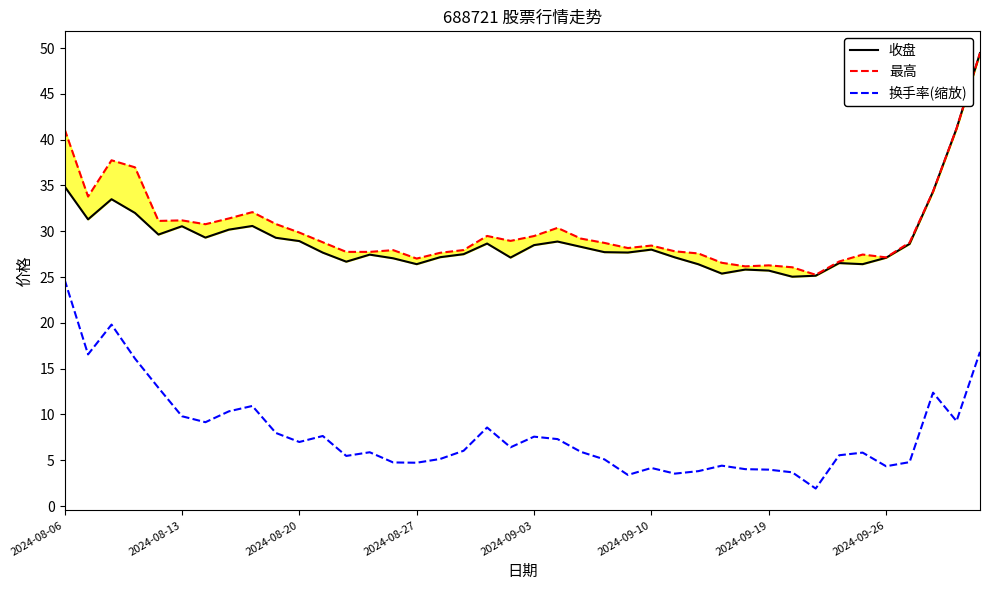

True or false: 最高 and 收盘 intersect in this chart.

False